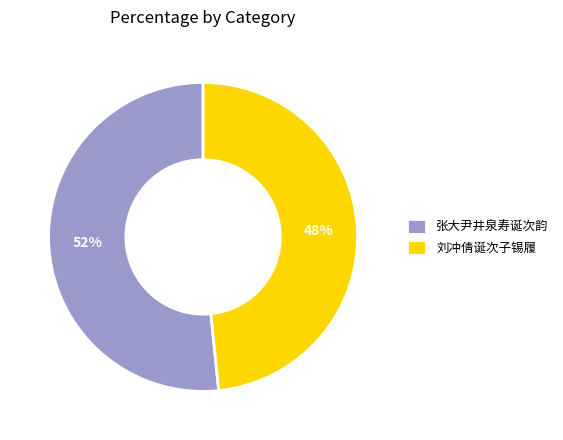

How many slices are in this pie chart?

2